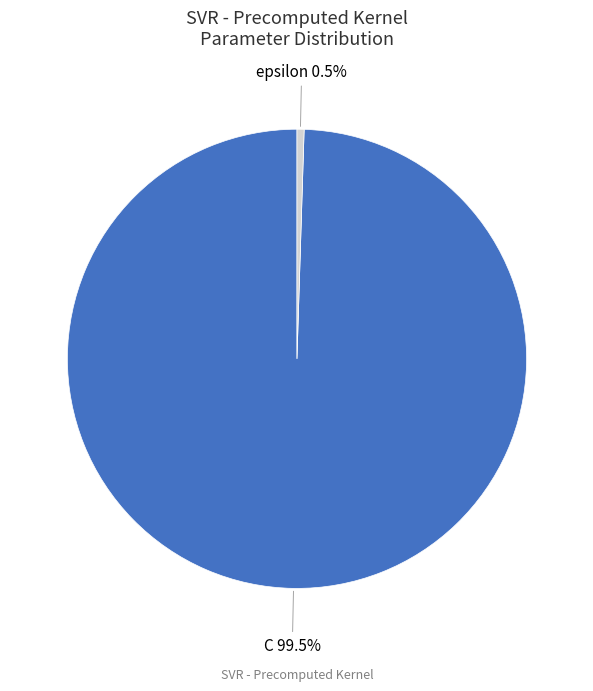

Is it true that epsilon is 10% of the pie?

False